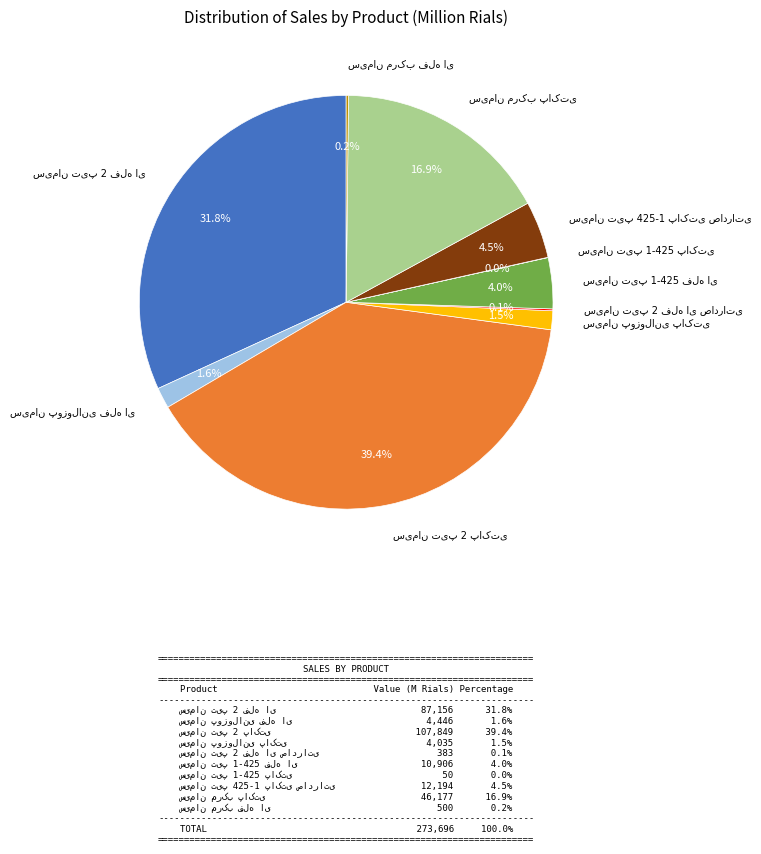

Does any single category account for the majority?

No